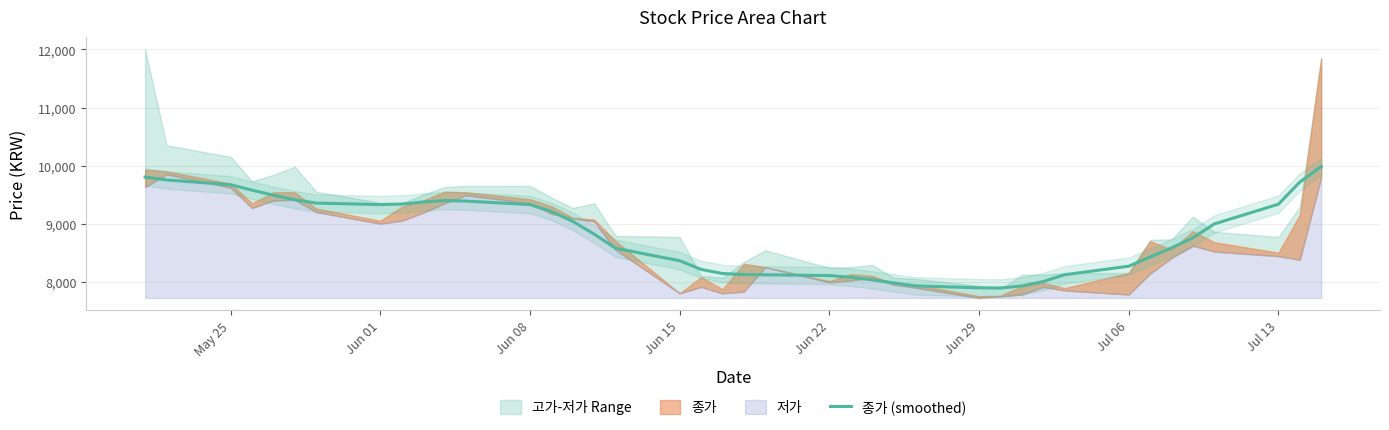

How many values exceed 8819?

19